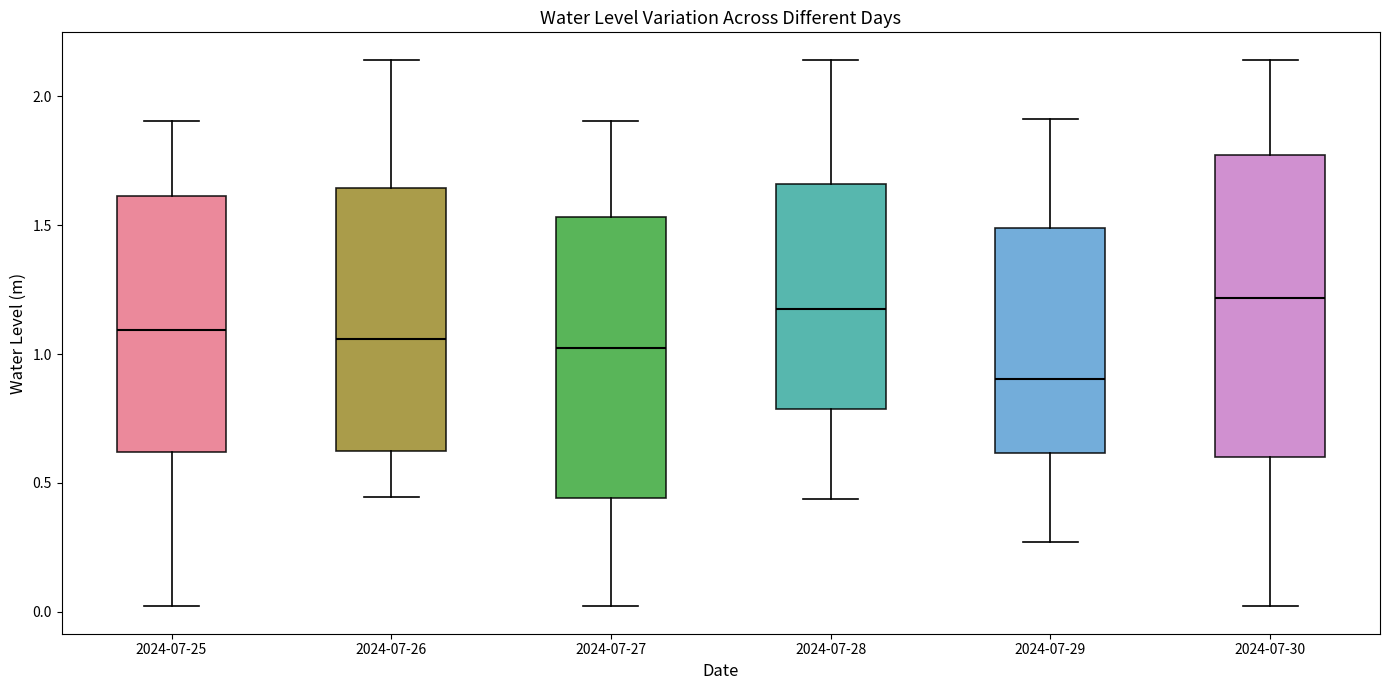

Comparing the boxes themselves (not the whiskers), which one is the tallest?

2024-07-30